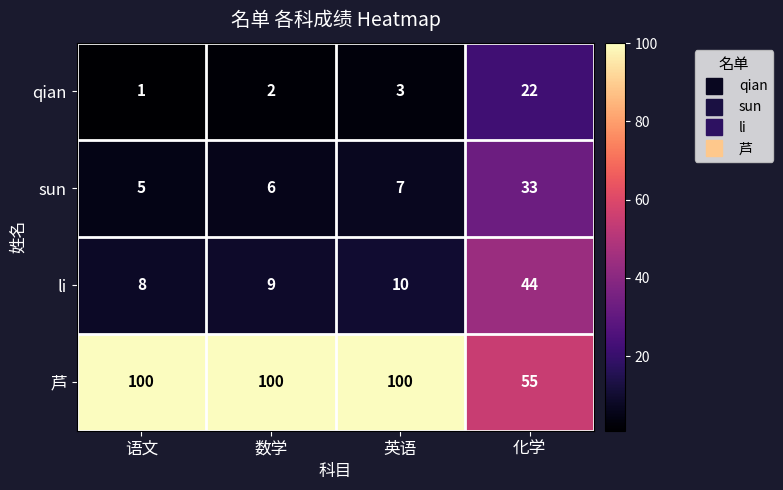

Which series has the largest total across all categories?

芦